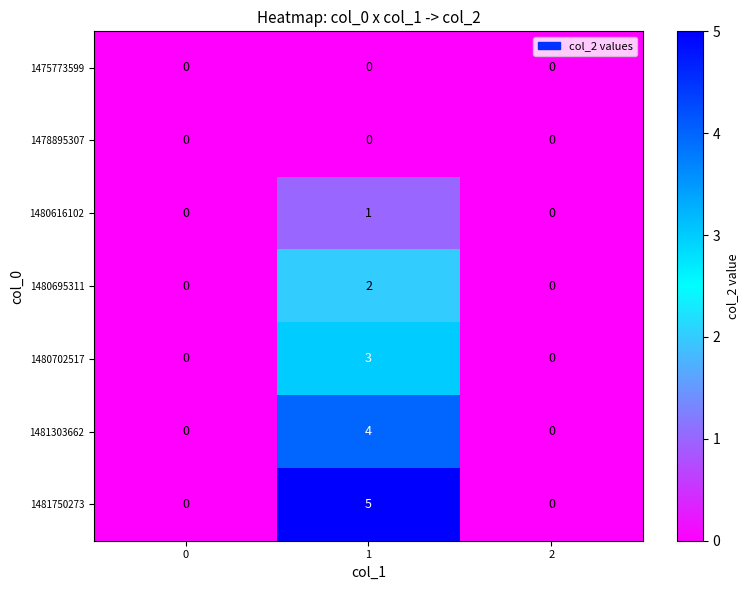

The 1478895307 series shows 0 at 0. True or false?

True